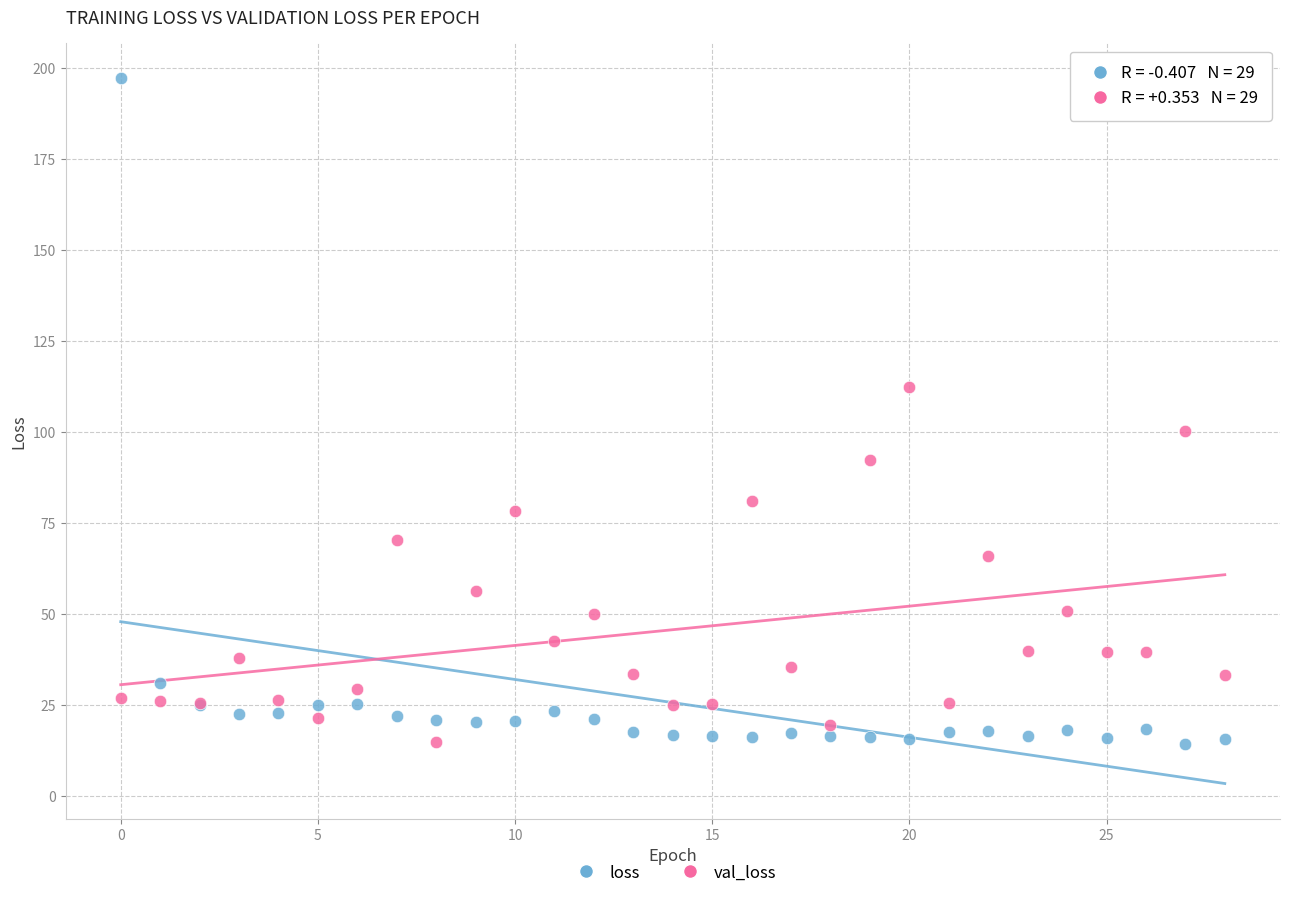

Across all series, what Y value is closest to 105?

100.2